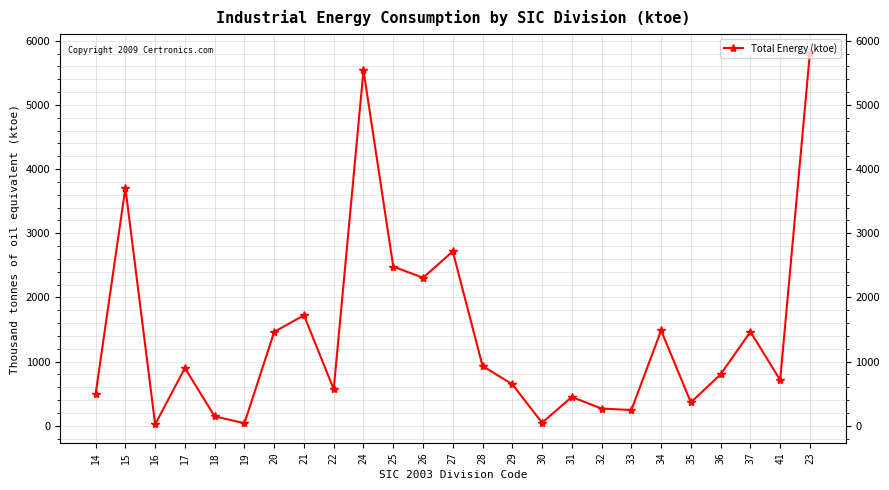

True or false: there are more than 1 points higher than both neighbors.

True